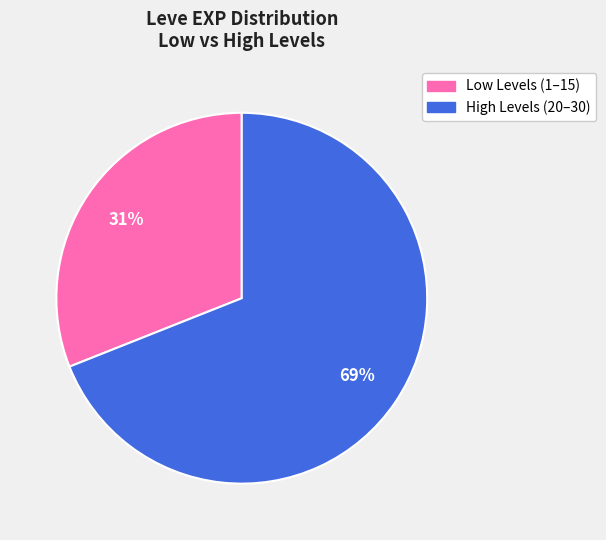

To the nearest percent, what is the difference between the largest and smallest slice percentages?

38%